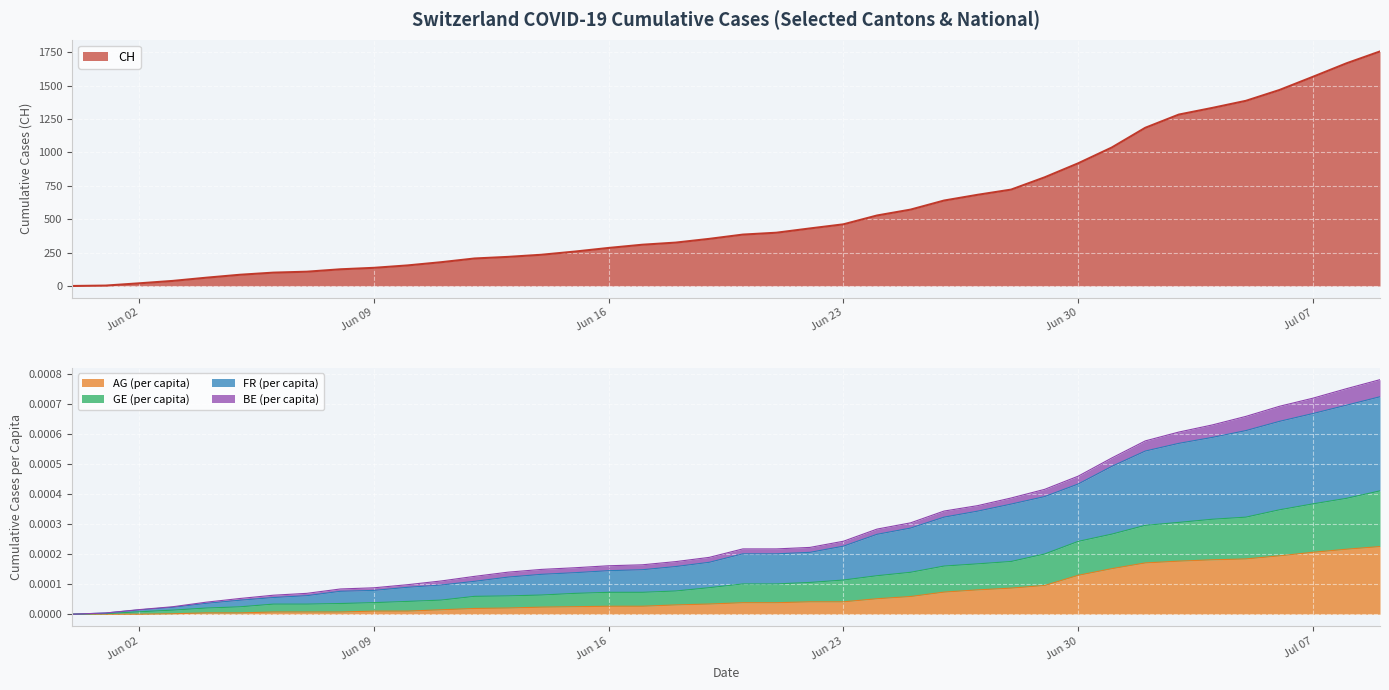

True or false: GE_pc has more than 2 interior local peaks.

False